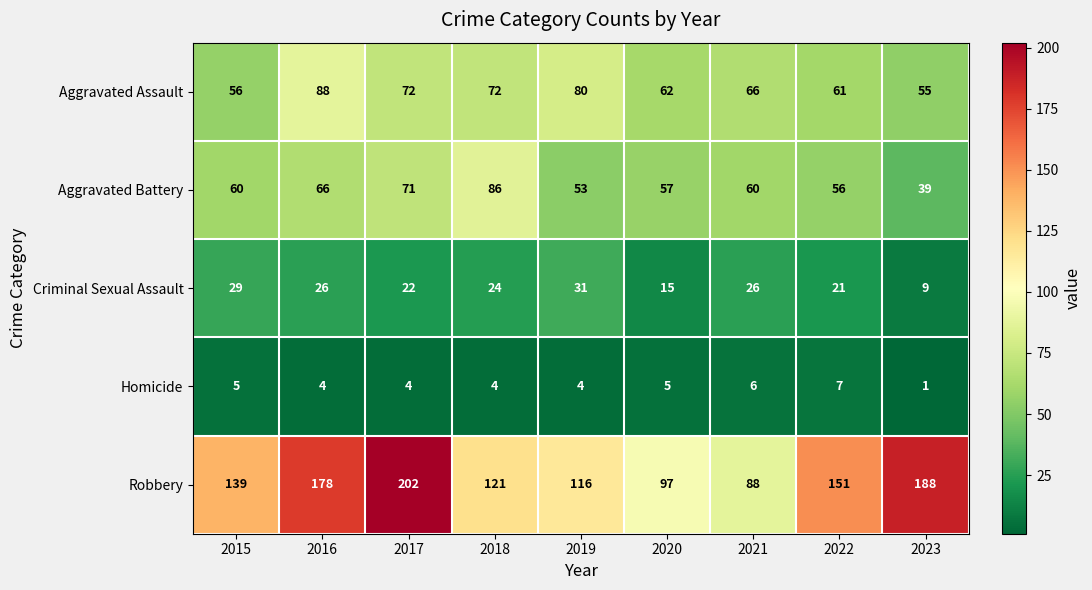

At how many categories does at least one series exceed 81?

9